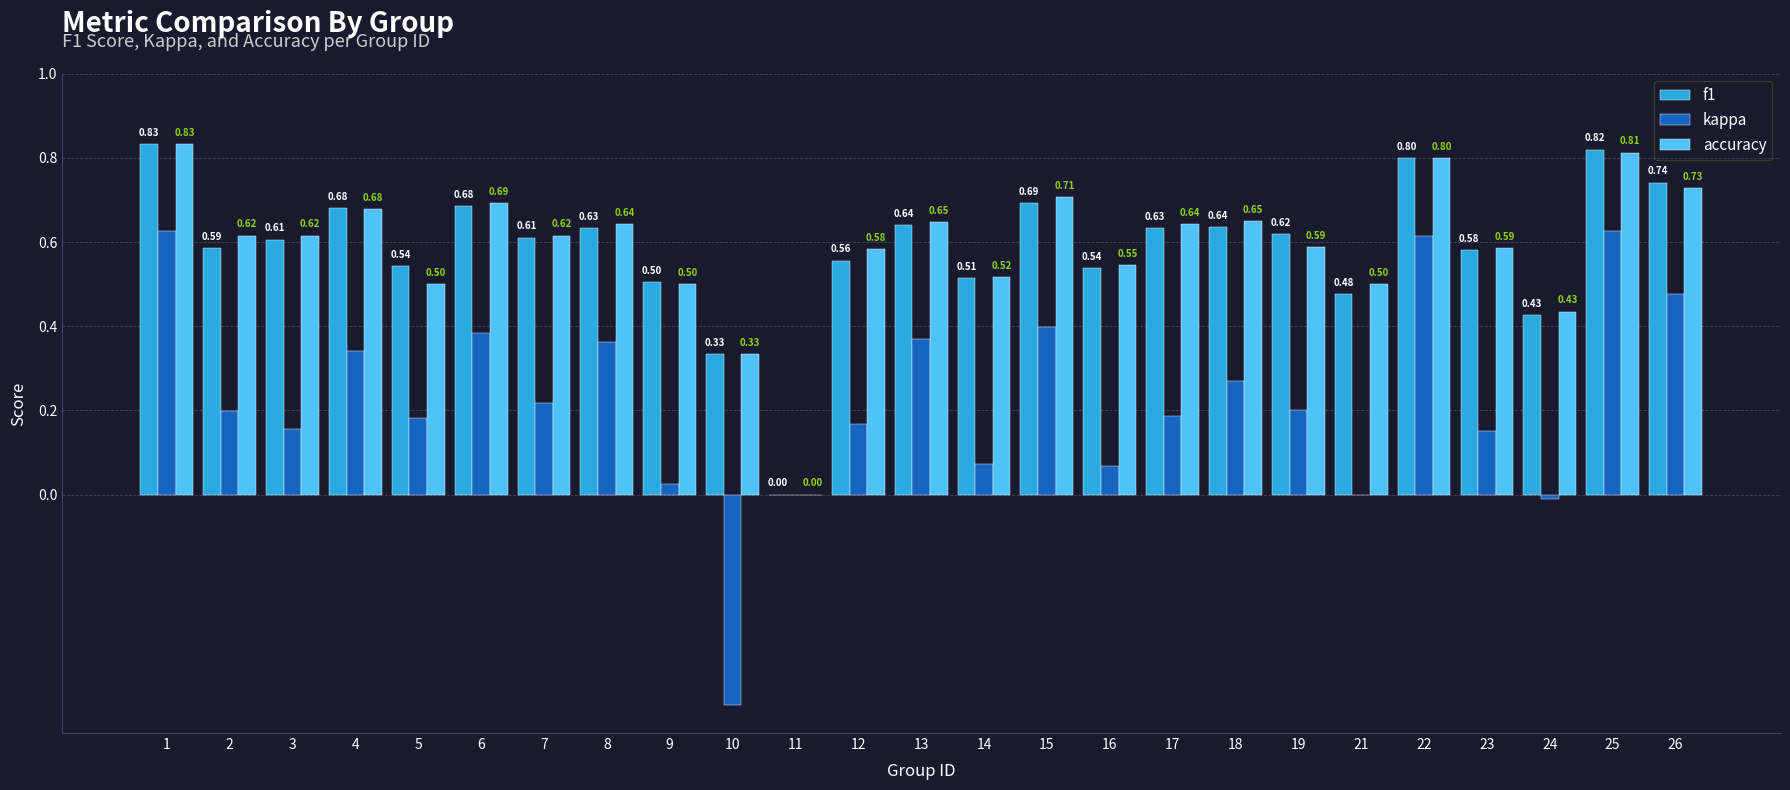

Are the bars horizontal?

No